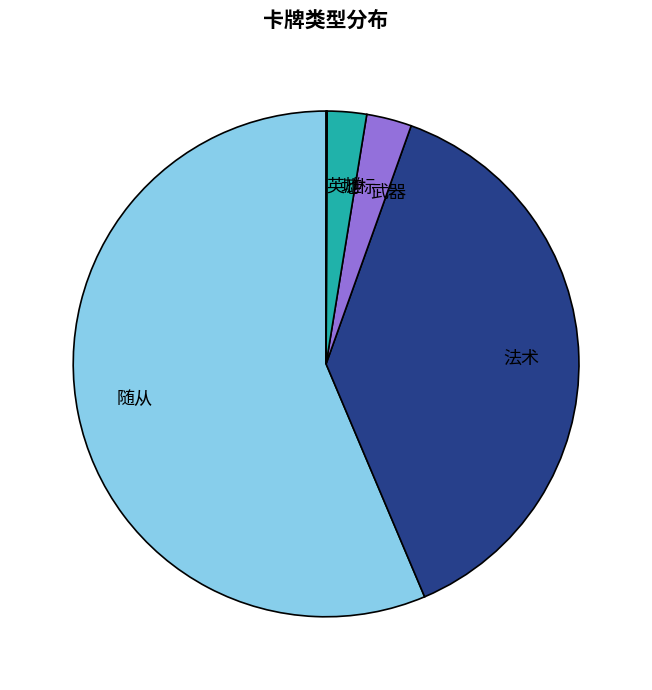

Is there a majority slice in this chart?

Yes